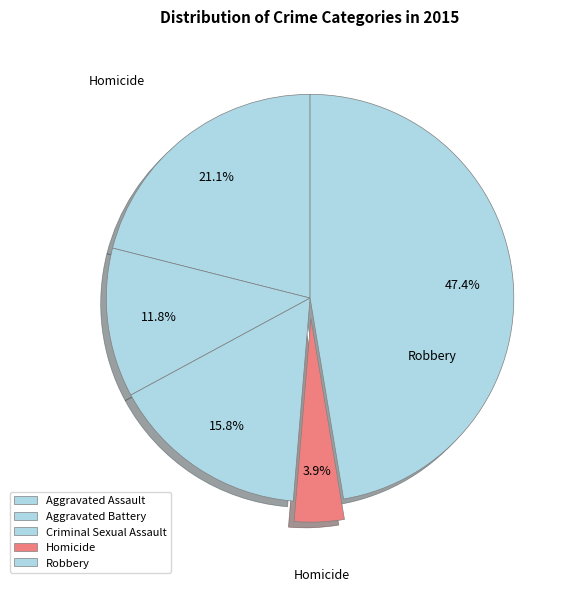

How many segments does this pie chart have?

5